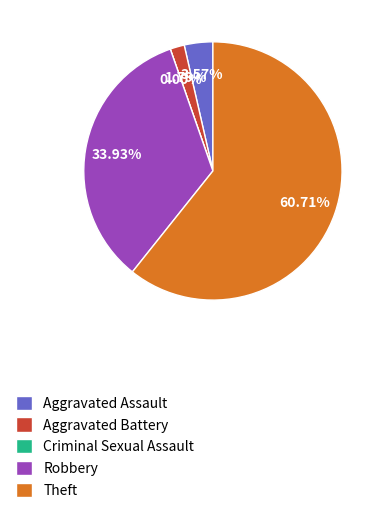

What is the smallest slice in the pie chart?

Criminal Sexual Assault